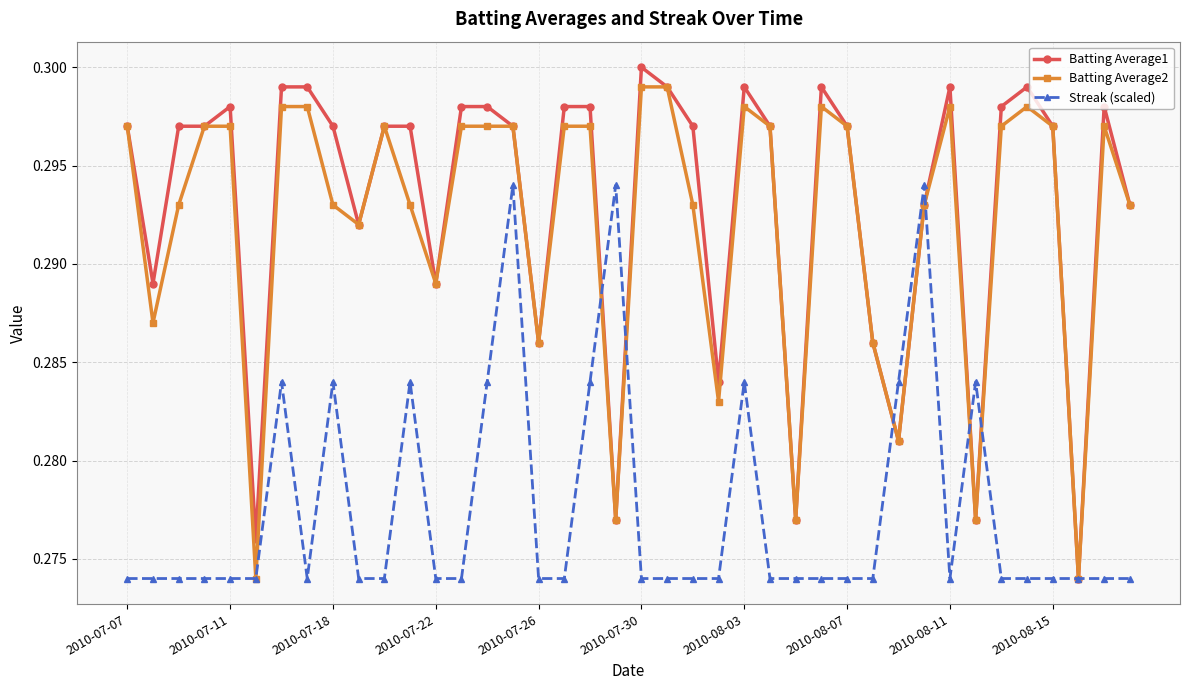

Count the Batting Average1 values in the range 0 to 1.

40